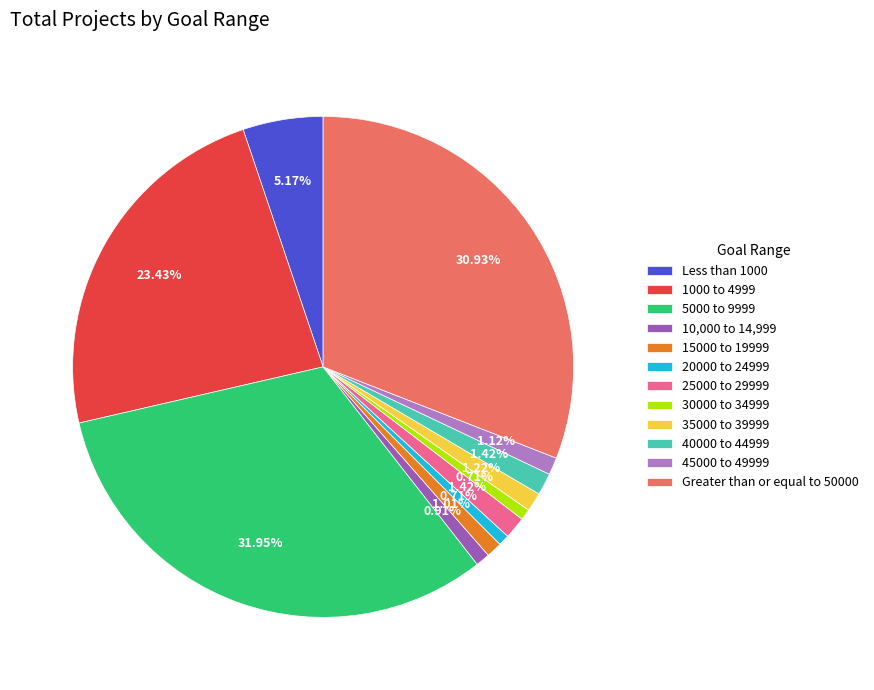

Is it true that 10,000 to 14,999 is 1% of the pie?

True